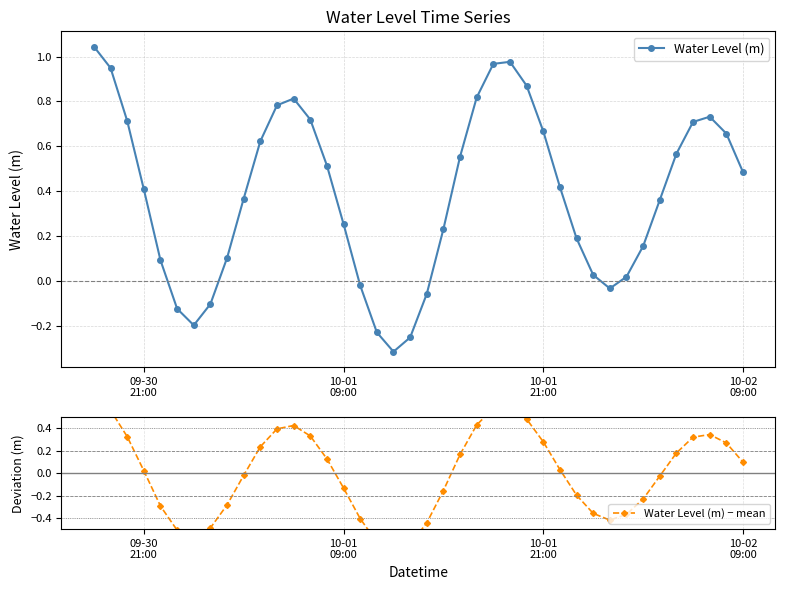

What are all the series names shown in the legend?

Water Level (m), Water Level (m) − mean